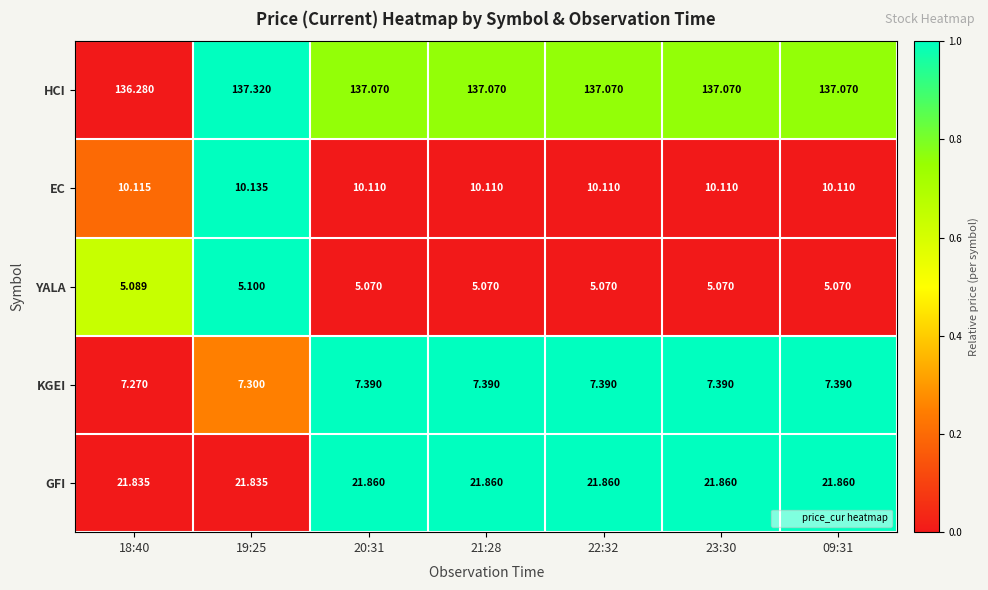

How many distinct data groups are displayed?

5